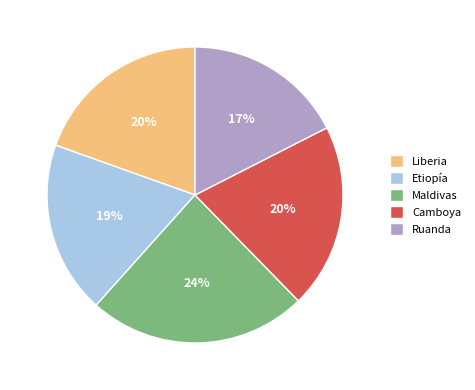

Which has a higher value, Liberia or Ruanda?

Liberia